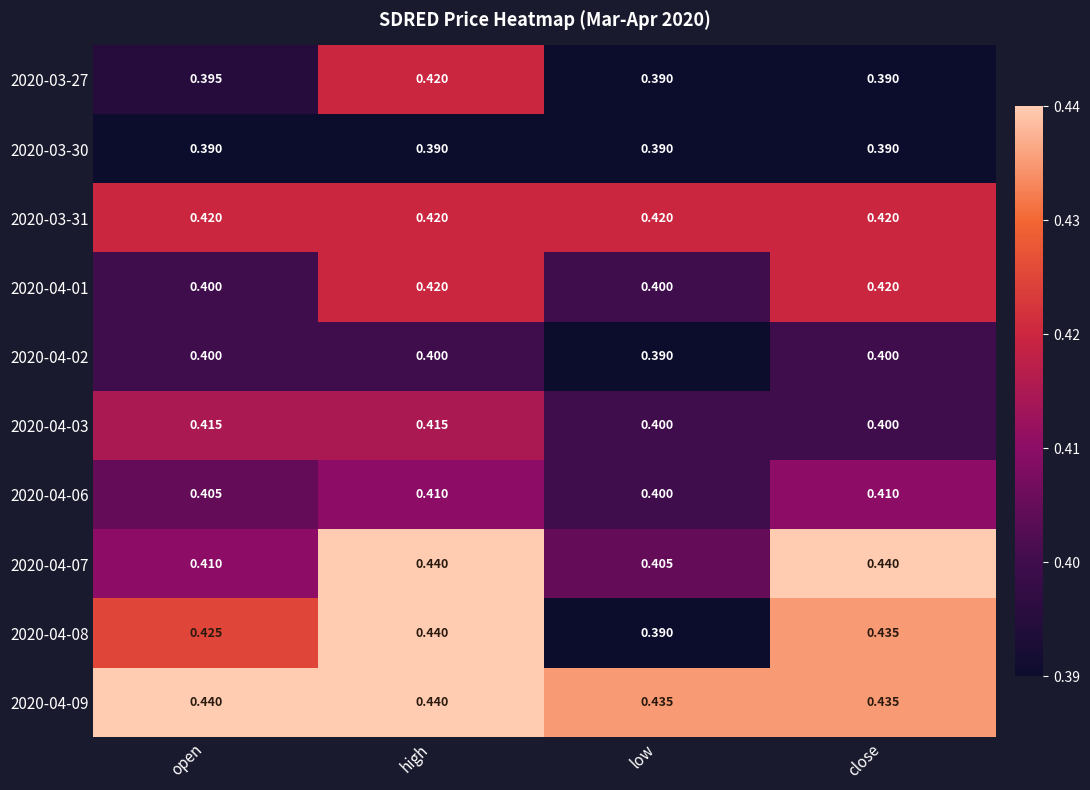

At which category is the sum across all series the highest?

high